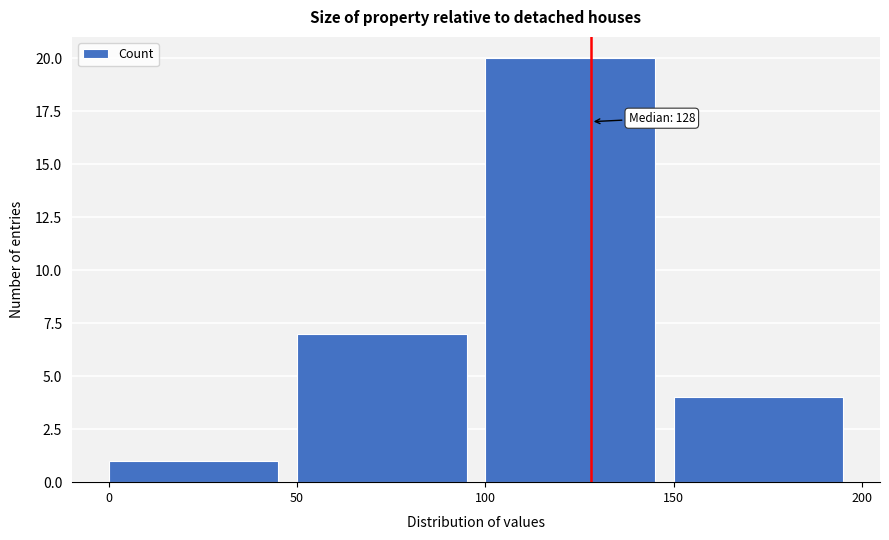

Which range on the x-axis has the tallest bar?

100 to 150